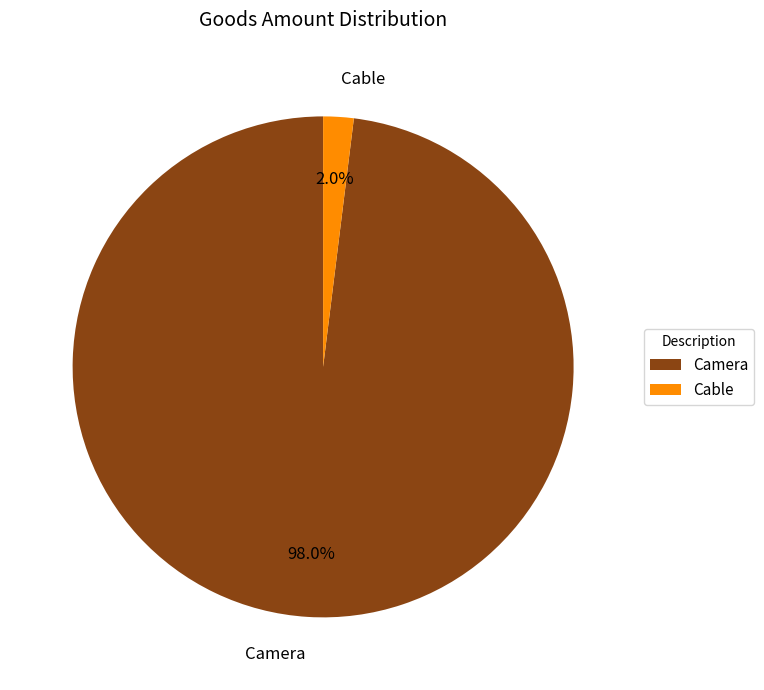

Combined, do Camera and Cable account for over 50%?

Yes